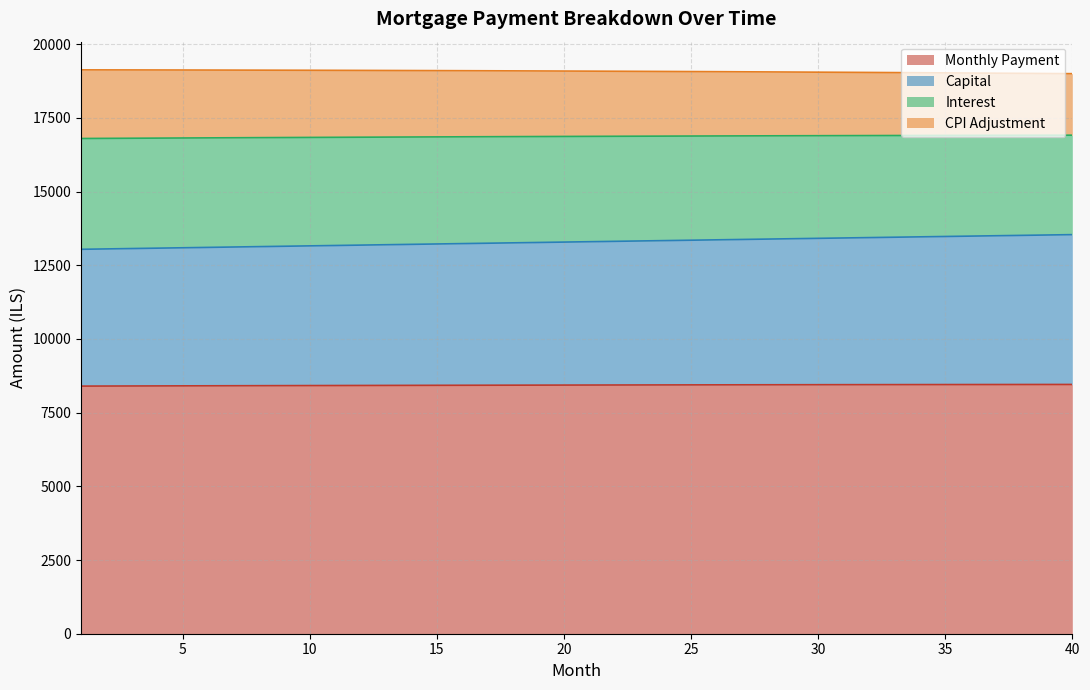

What are all the series names shown in the legend?

Monthly Payment, Capital, Interest, CPI Adjustment